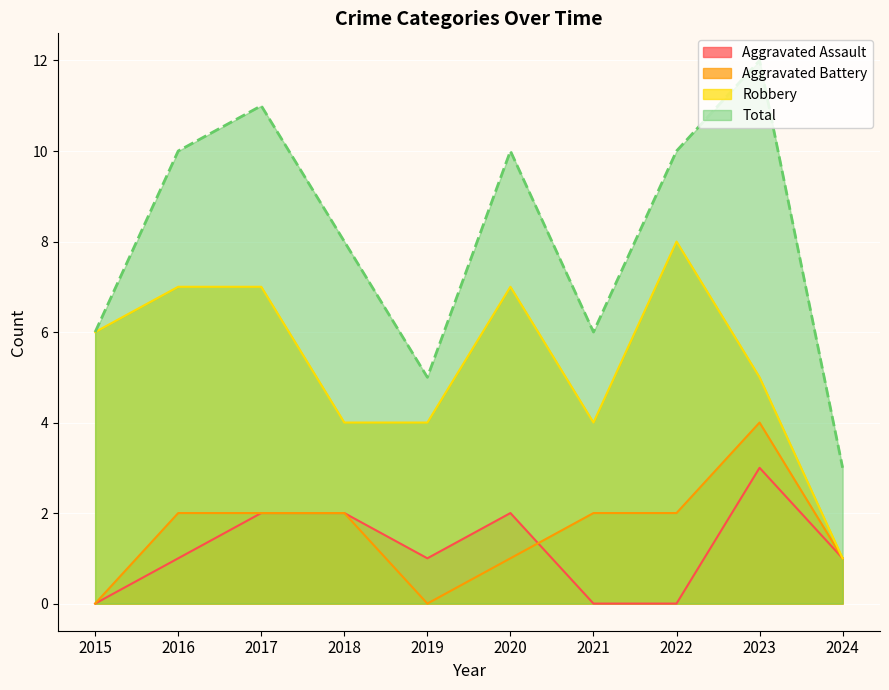

Which has a higher value, 2018 or 2023?

2023